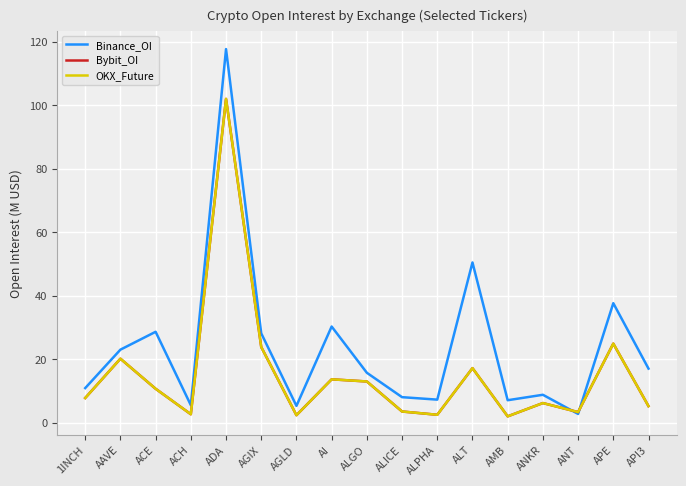

Does the chart display data point markers on the line(s)?

No